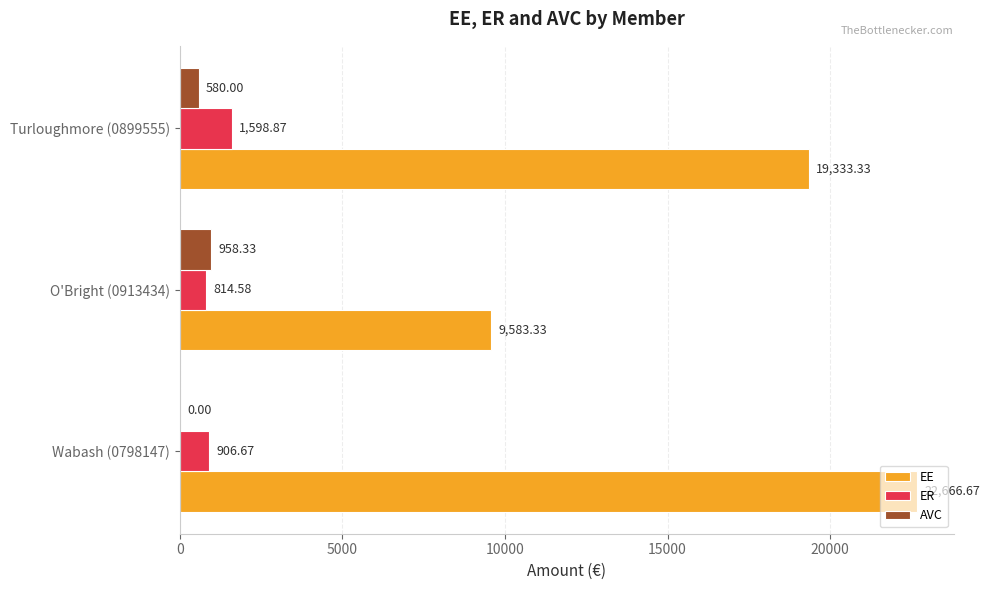

What is the sum of all AVC values?

1538.3